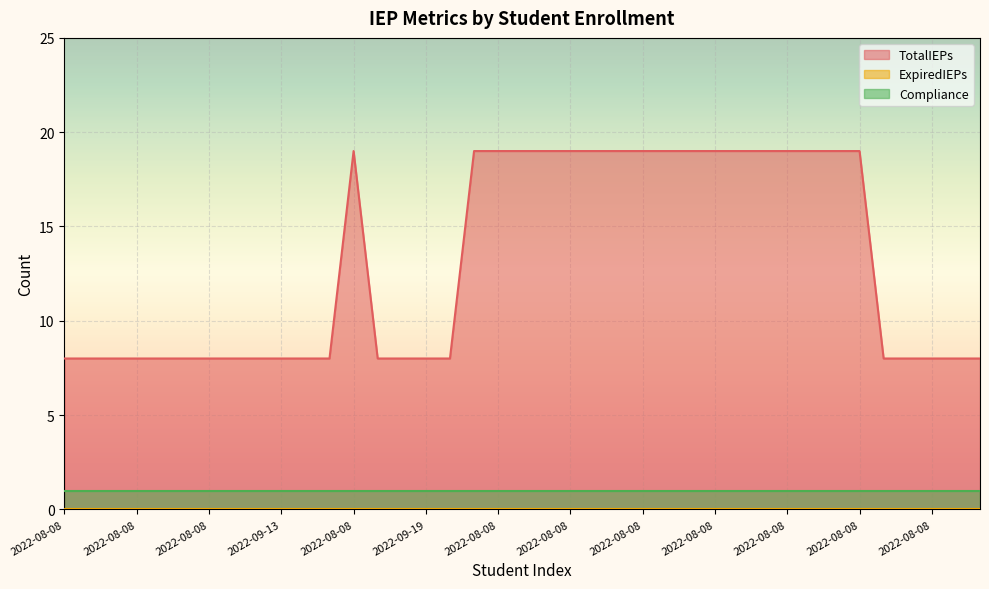

True or false: ExpiredIEPs and TotalIEPs intersect in this chart.

False